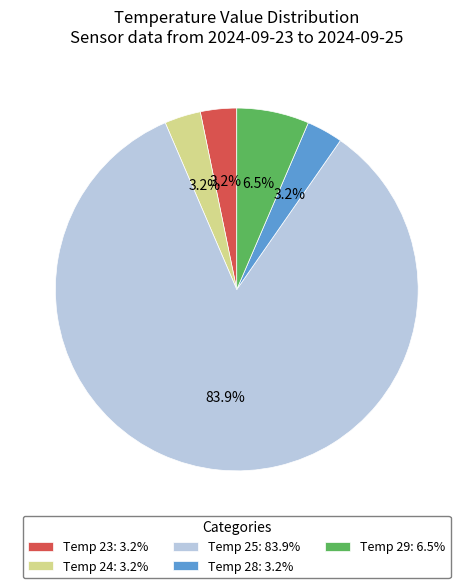

Is the sum of Temp 24: 3.2% and Temp 25: 83.9% greater than half?

Yes